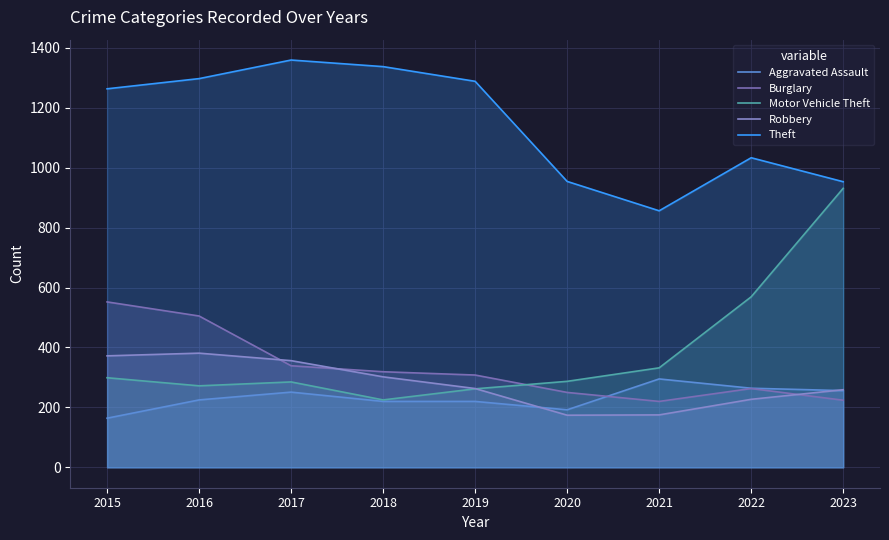

At which label is Theft closest to 1107?

2022